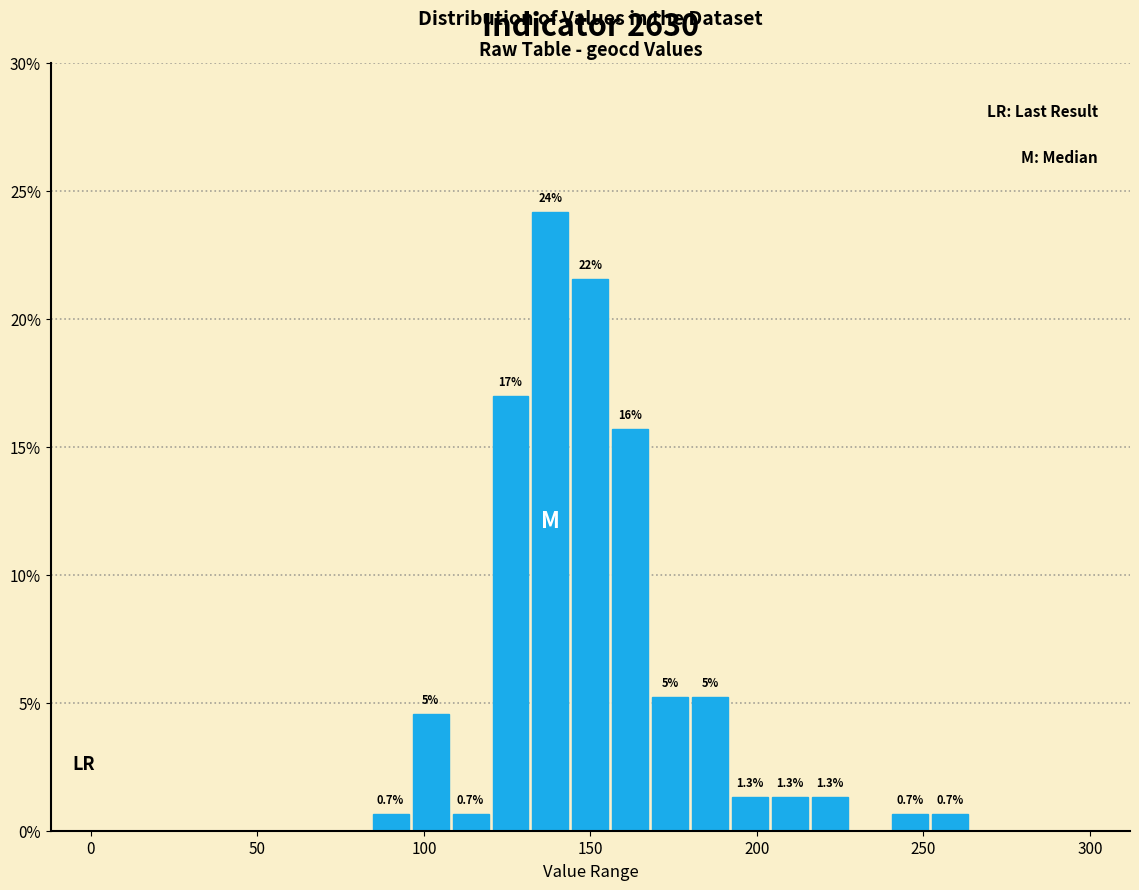

Around what value on the x-axis is the tallest bar? Give the approximate position of its centre, as read against the axis.

140